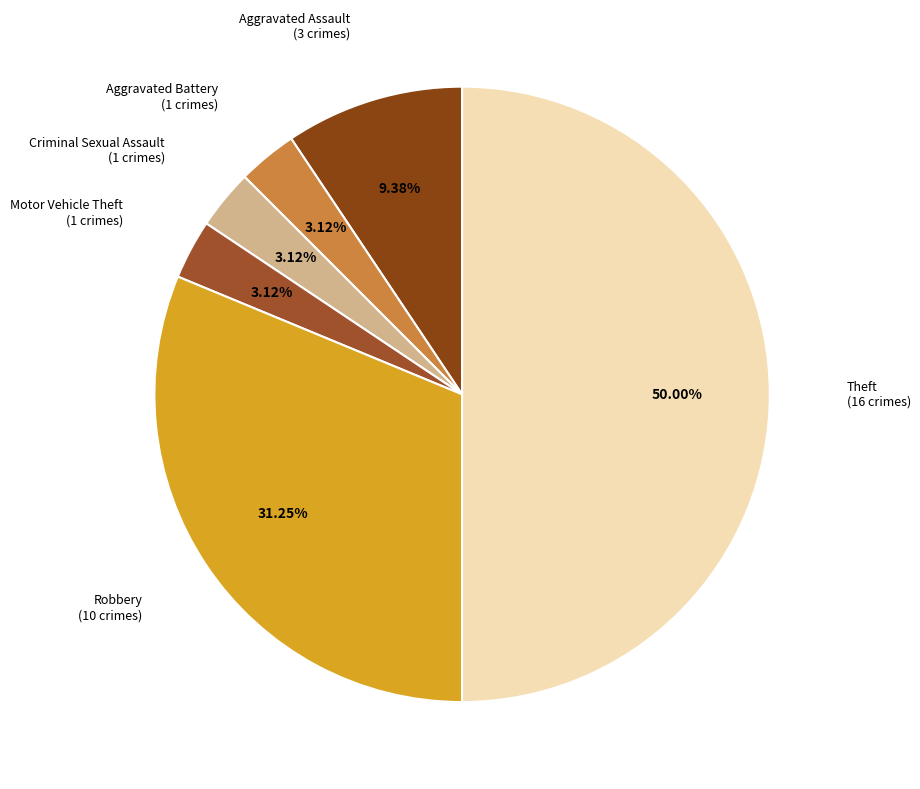

How much of the chart is everything except Aggravated Battery?

96.9%